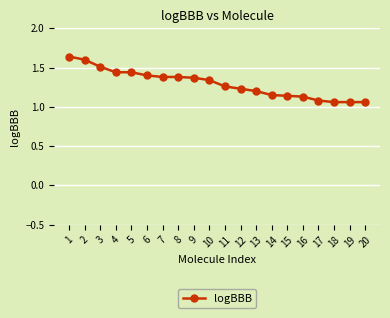

The value at 17 is 1.1. True or false?

True